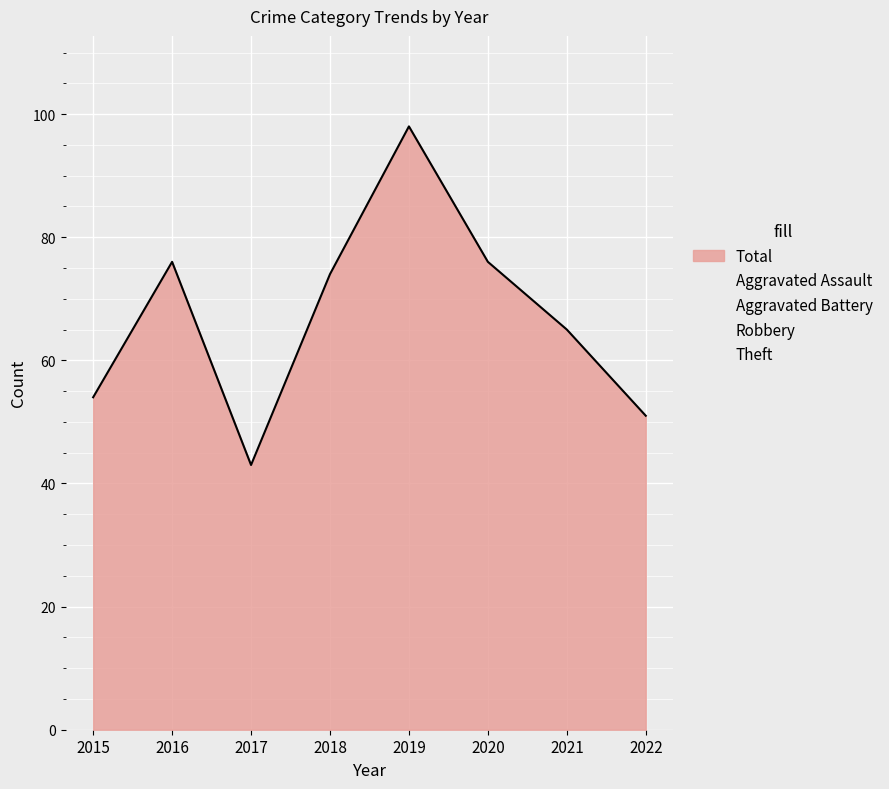

Where does the Theft series first go above 41?

2016